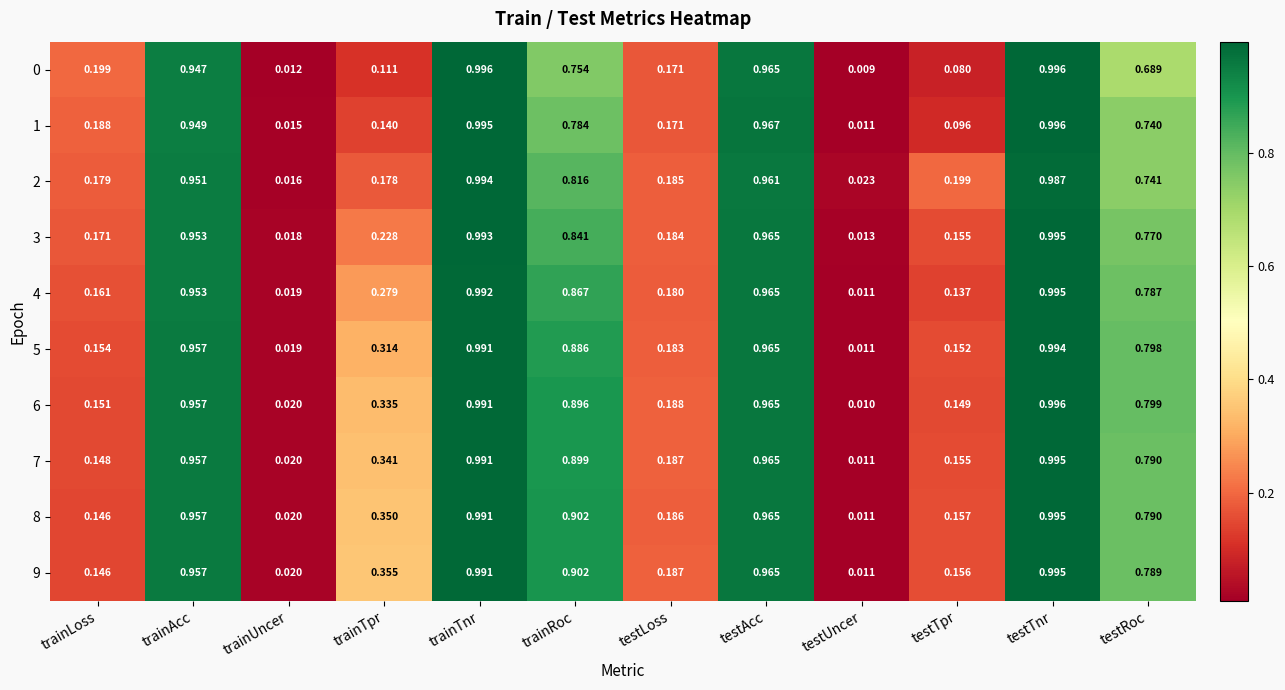

Is the value of 7 at trainTnr greater than the value of 1 at trainAcc?

Yes